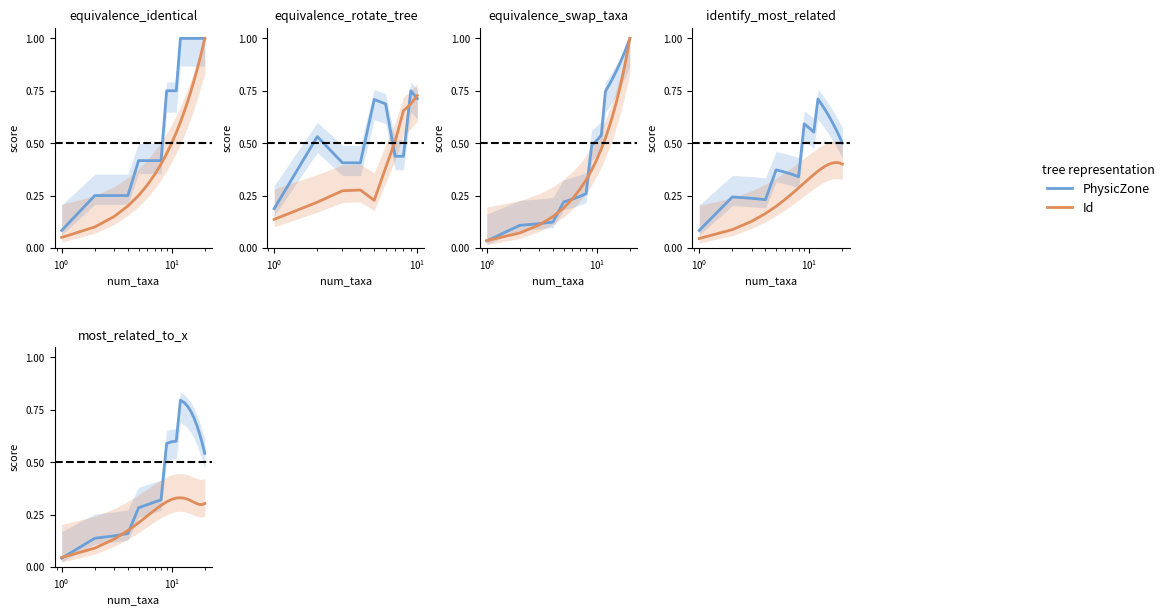

True or false: Id has more than 0 interior local peaks.

True